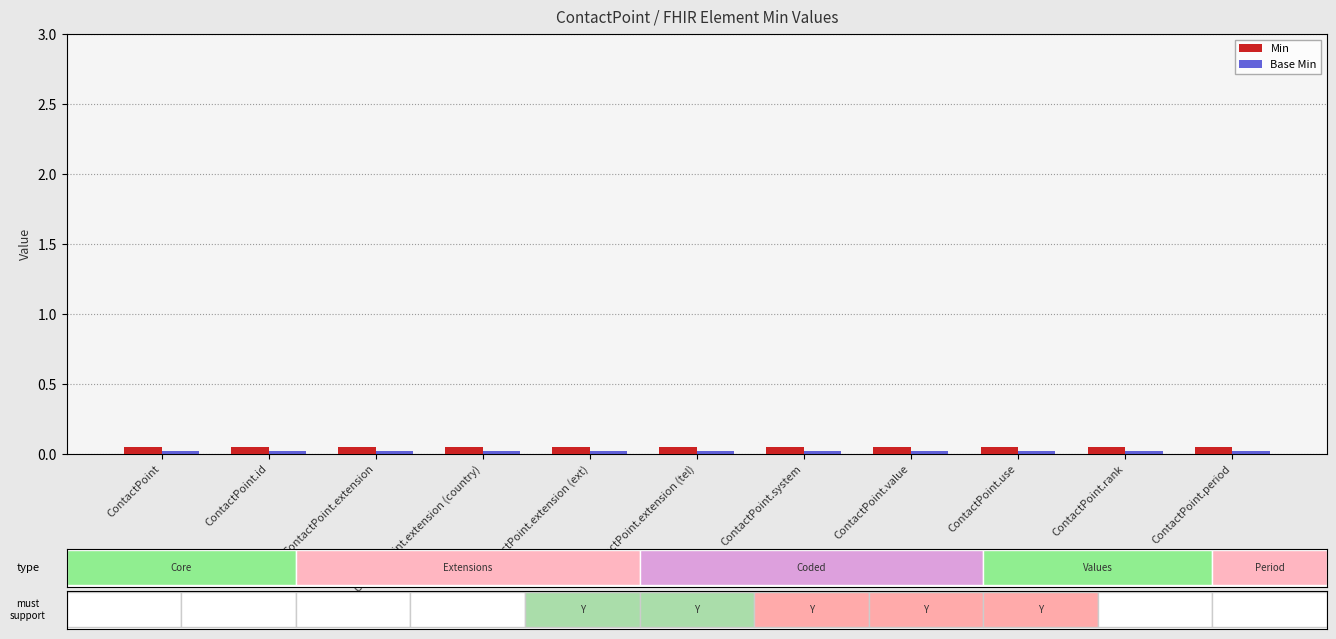

How many groups of bars are there?

11